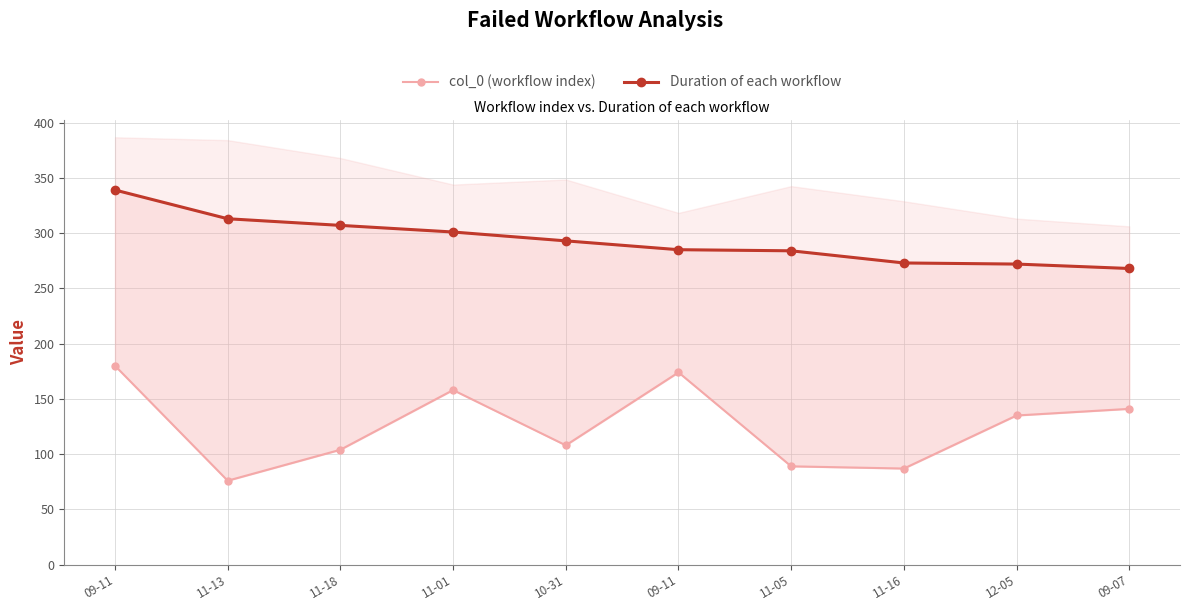

What value does the col_0 (workflow index) series have at 12-05, to the nearest 50?

150